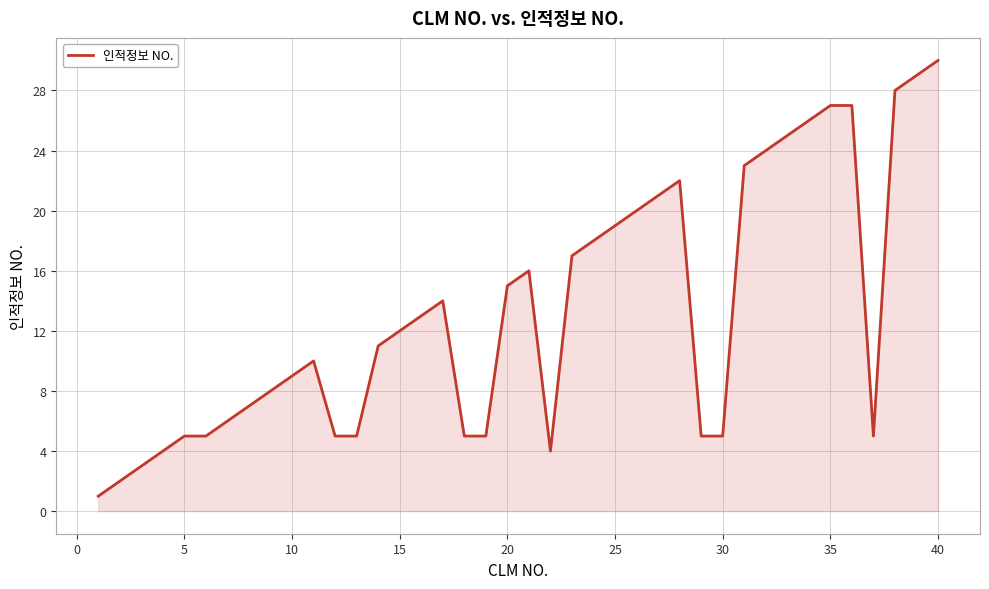

Reading right to left, extract all data points from this chart.

30	29	28	5	27	27	26	25	24	23	5	5	22	21	20	19	18	17	4	16	15	5	5	14	13	12	11	5	5	10	9	8	7	6	5	5	4	3	2	1